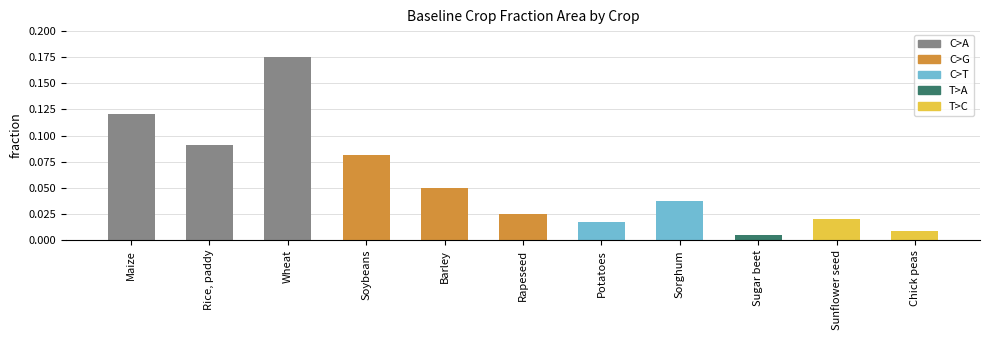

List the labels in order of value, smallest first.

Sugar beet, Chick peas, Potatoes, Sunflower seed, Rapeseed, Sorghum, Barley, Soybeans, Rice, paddy, Maize, Wheat